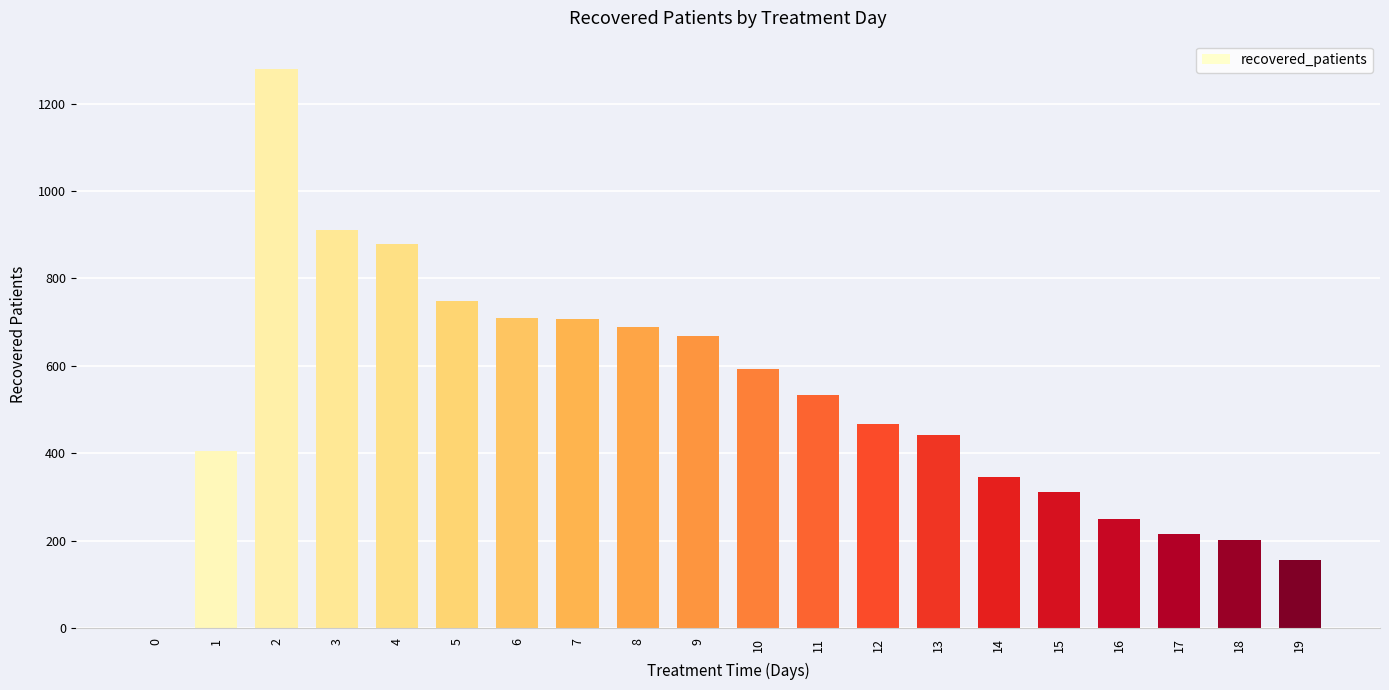

Approximately how many times larger is the value at 5 compared to 17?

3.5